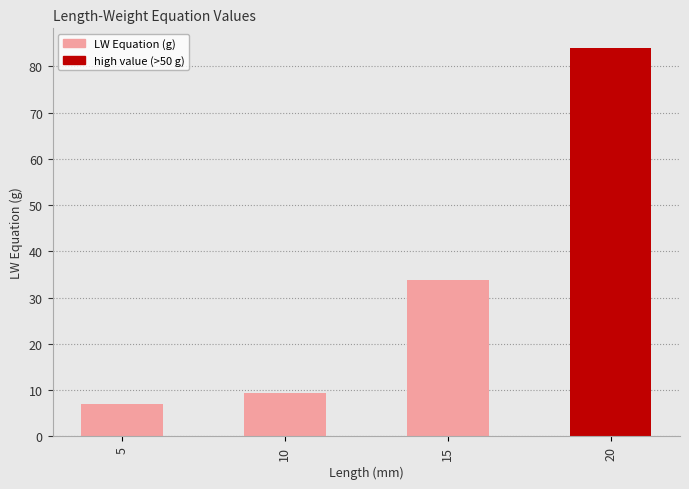

What is the approximate value at 10?

9.4